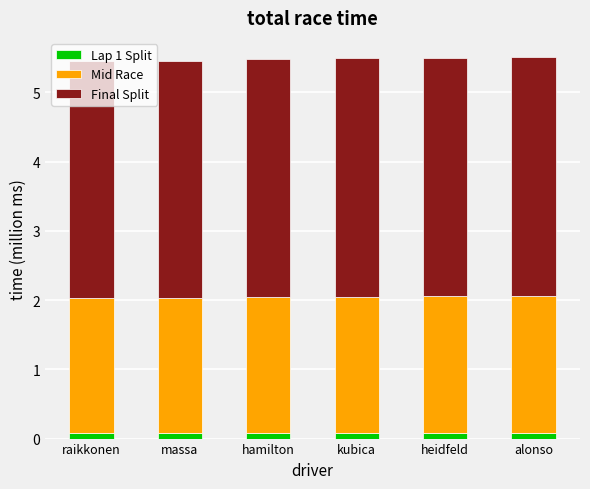

Are the bars grouped side by side (vs. stacked)?

No